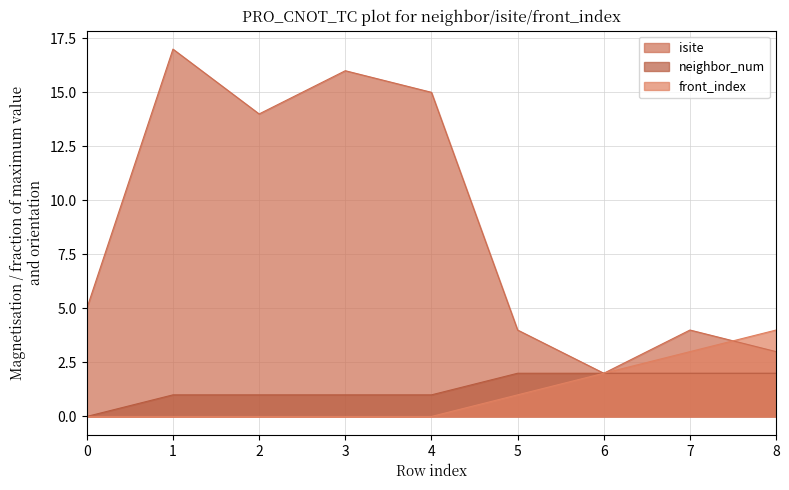

What is the spread (max minus min) of values at 2?

14